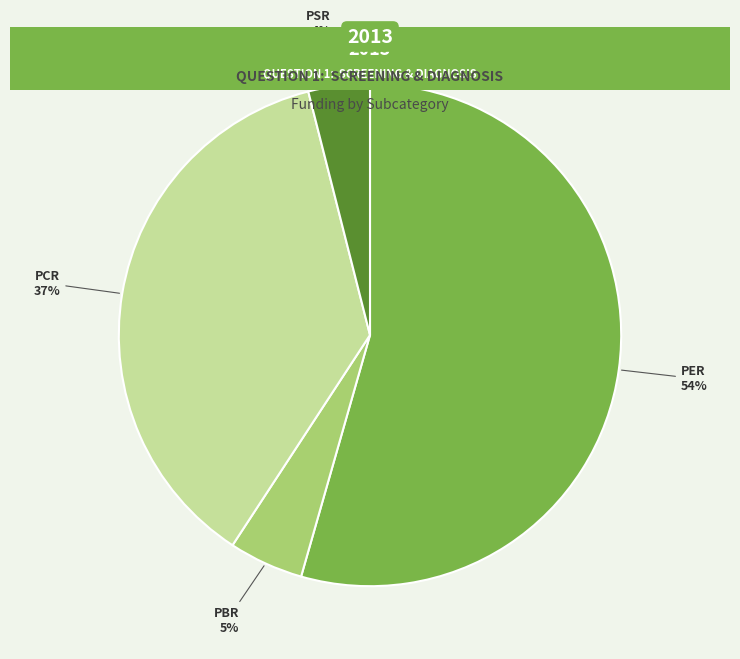

Is there a majority slice in this chart?

Yes